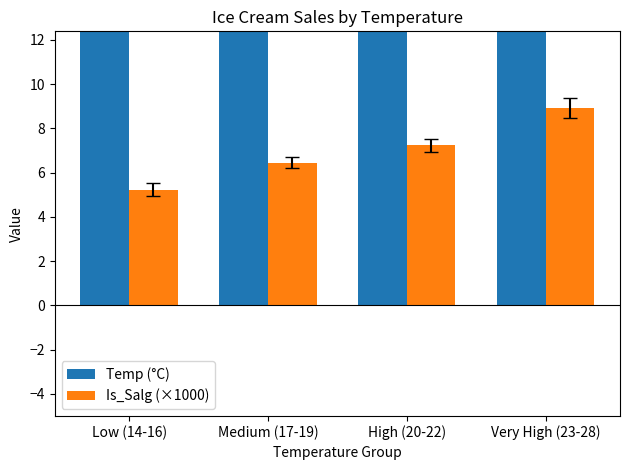

Where is Is_Salg (×1000) nearest to the value 7?

High (20-22)